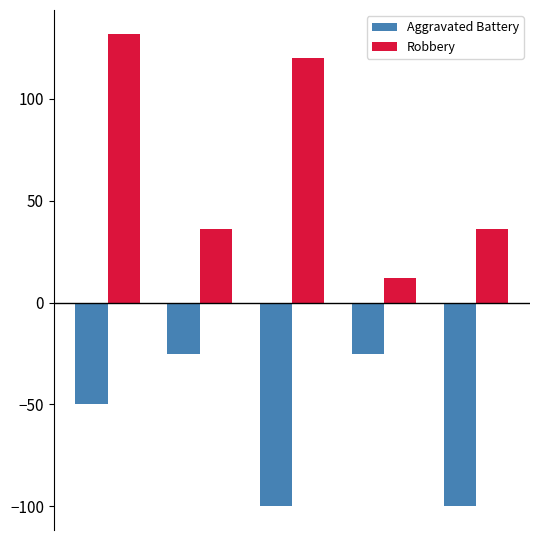

Which series has the largest total across all categories?

Robbery